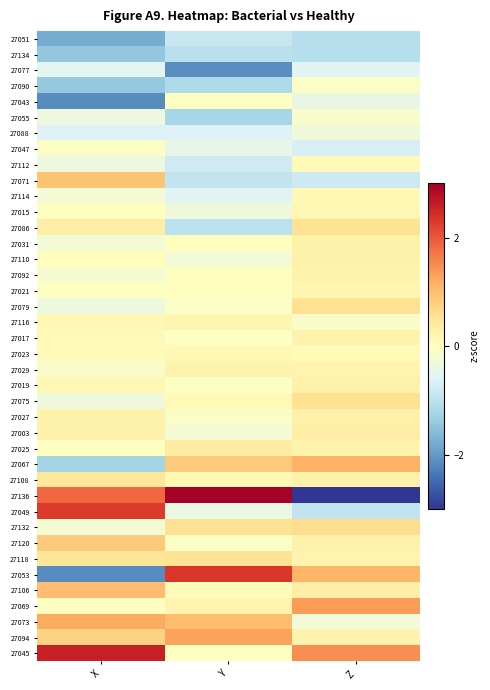

Which label corresponds to the largest value in the chart?

Y